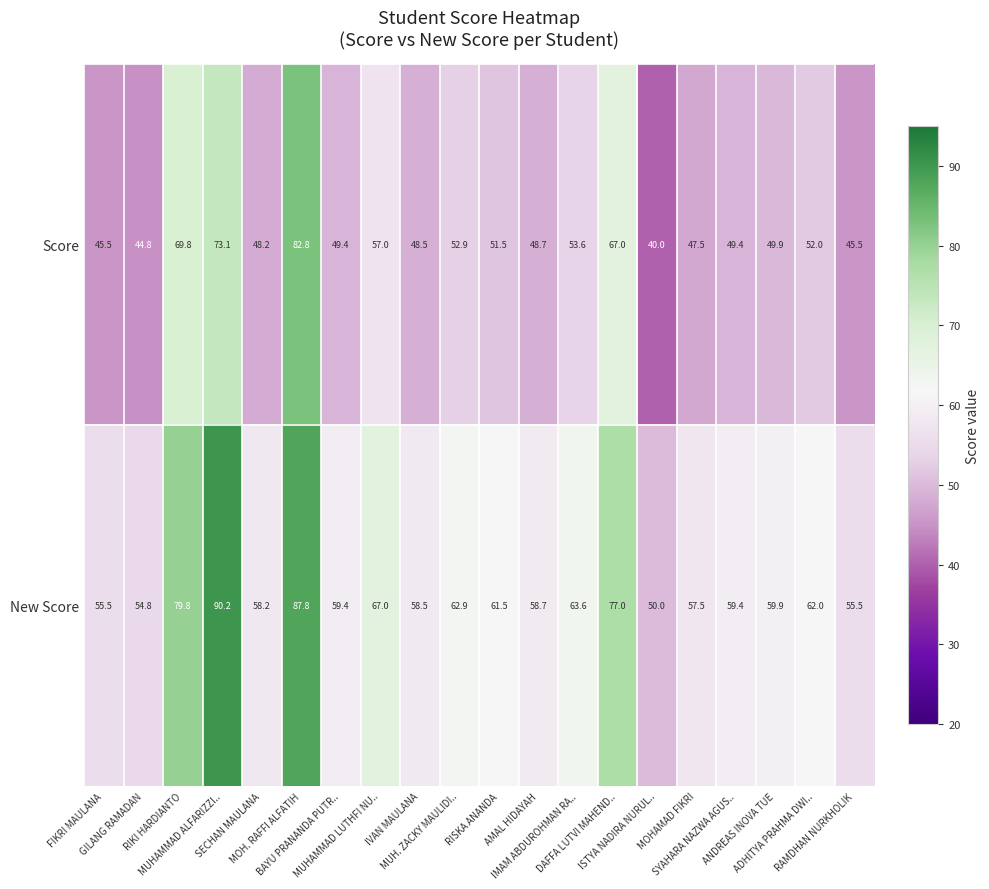

What is the lowest value of the Score series?

40.0